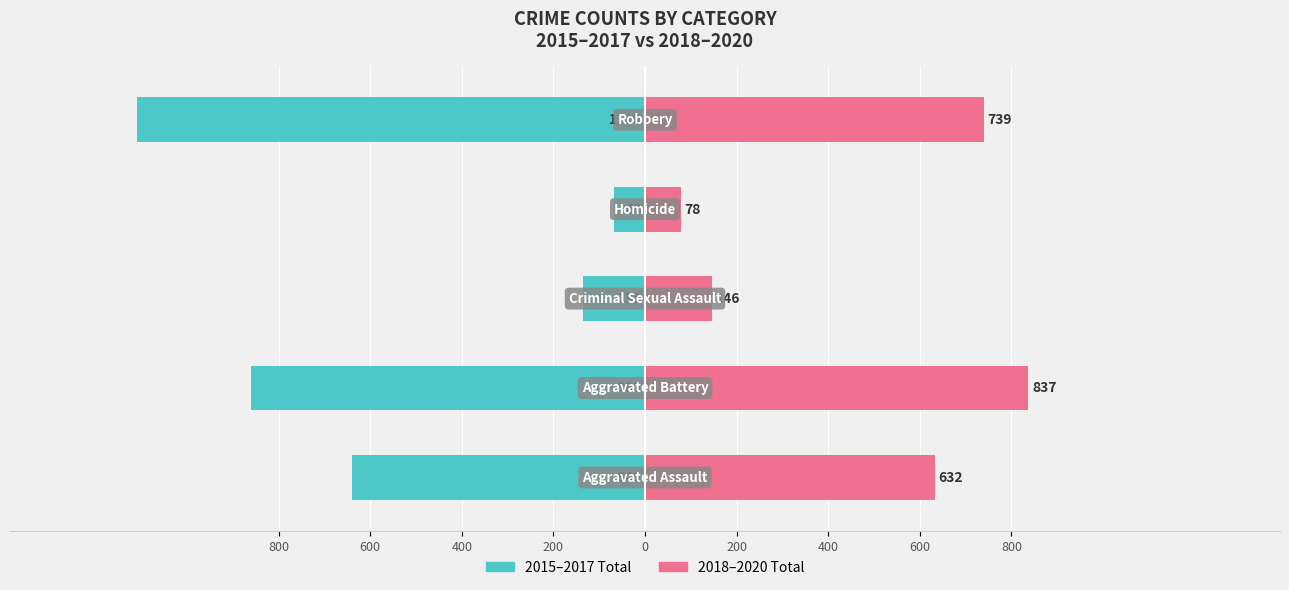

At how many categories does at least one series exceed 104?

4